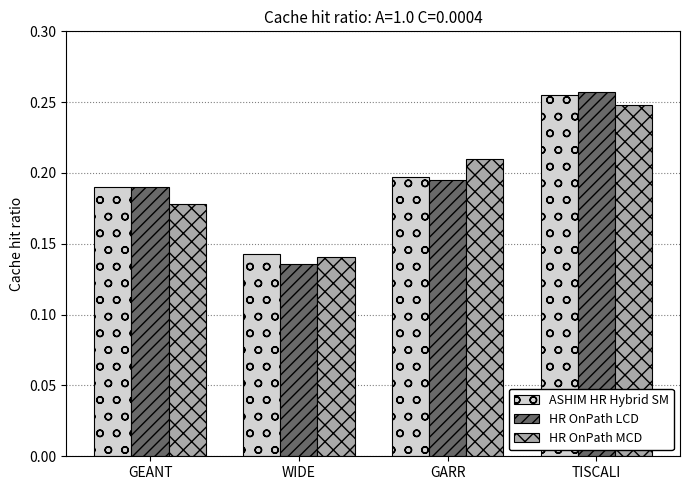

At which label is ASHIM HR Hybrid SM closest to 0?

WIDE